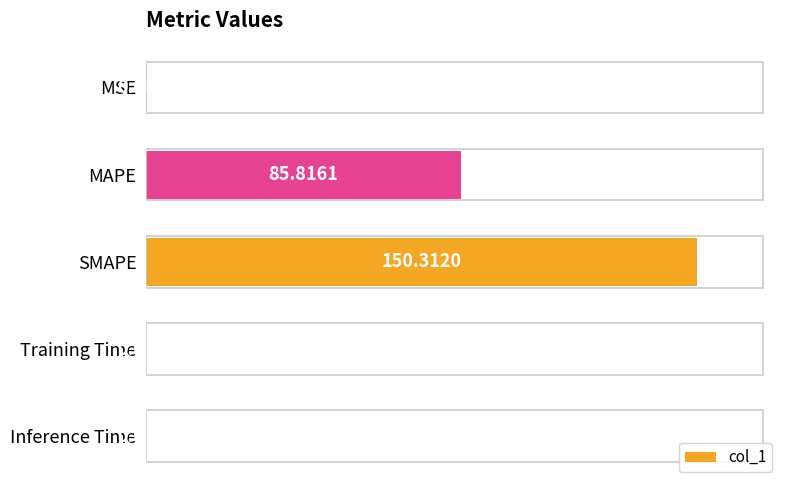

What is the sum of the values at MAPE and MSE?

86.1